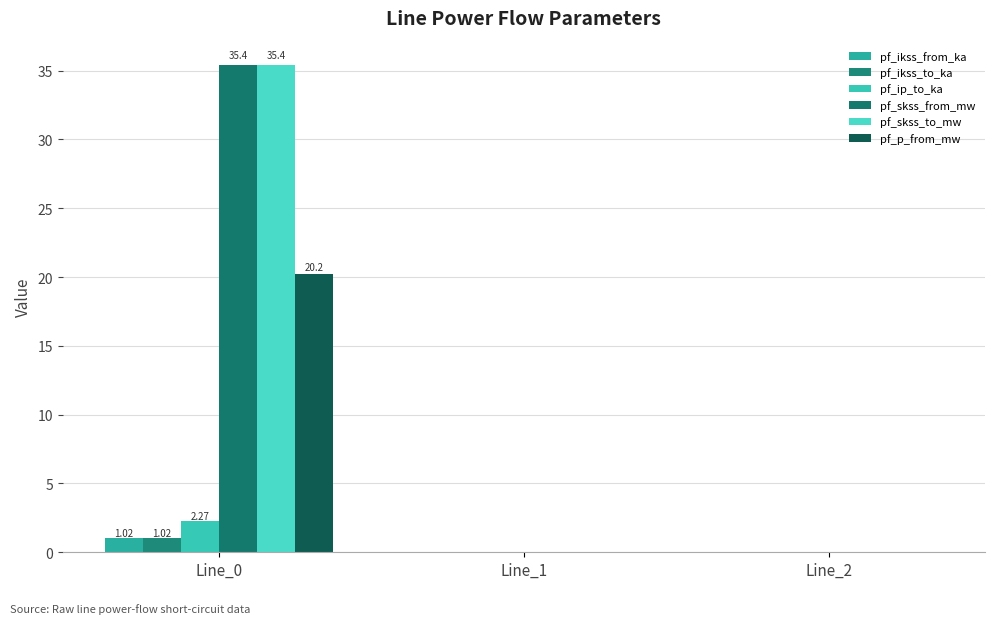

Are the bars grouped side by side (vs. stacked)?

Yes